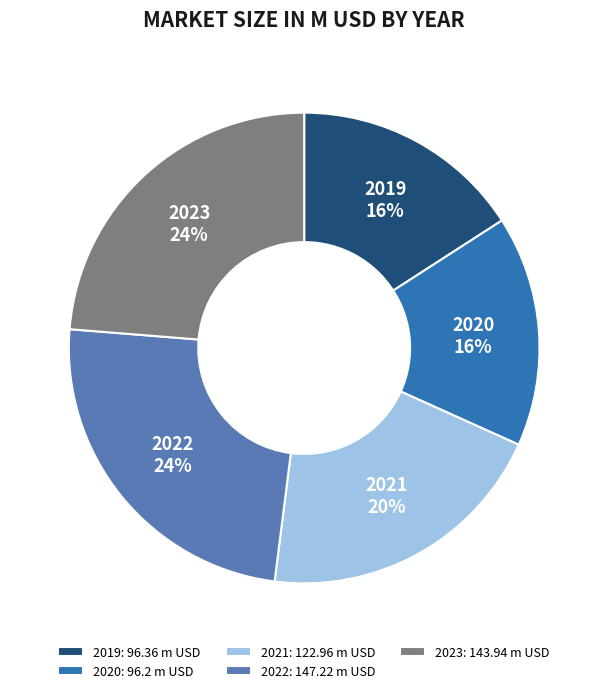

Does 2019 represent more than half of the total?

No